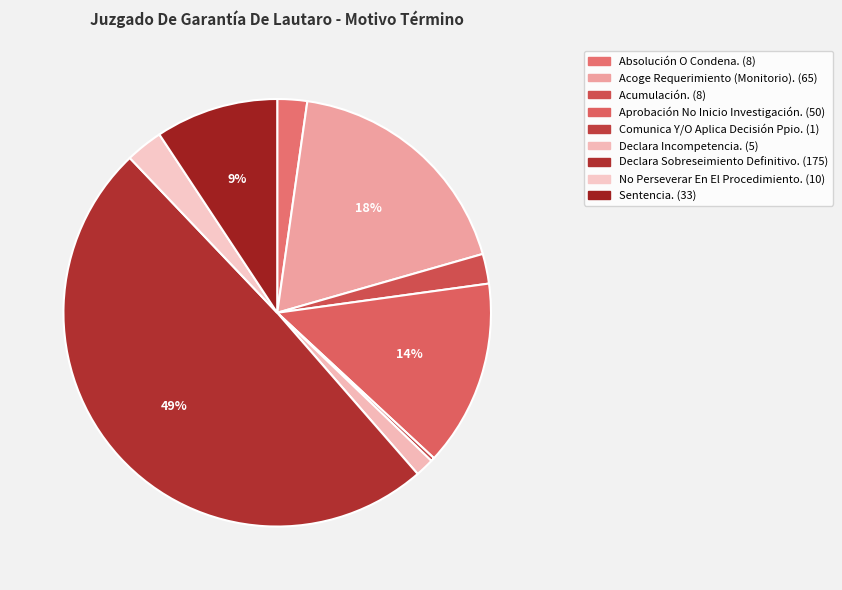

Is there any slice that represents more than half of the pie?

No